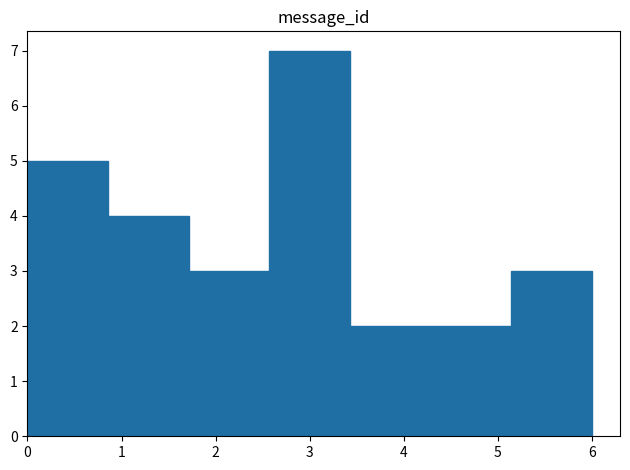

Reading left to right, list every bar in this chart as the range it spans on the x-axis followed by its height. Neither the bar edges nor the heights are printed on the chart, so give them approximately, as read against the axes.

0.0 to 0.9: 5
0.9 to 1.7: 4
1.7 to 2.6: 3
2.6 to 3.4: 7
3.4 to 4.3: 2
4.3 to 5.1: 2
5.1 to 6.0: 3